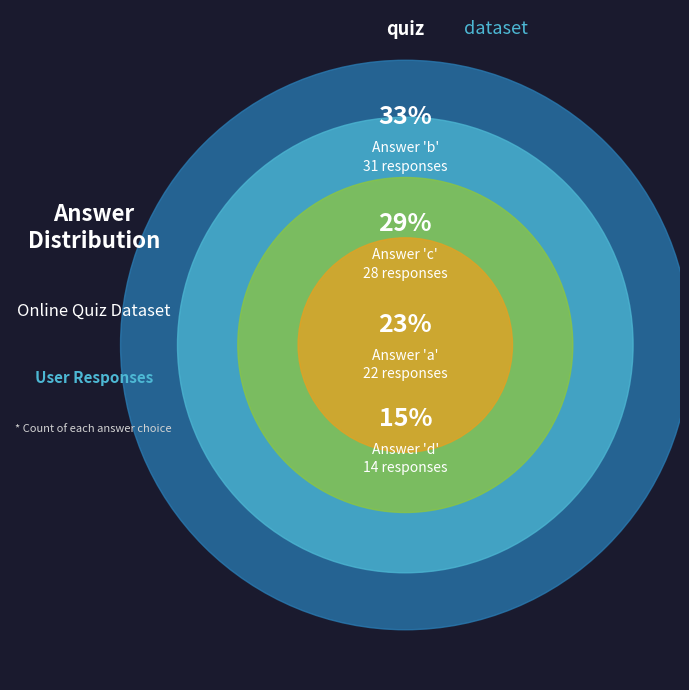

What is the total percentage of a and b?

55.8%